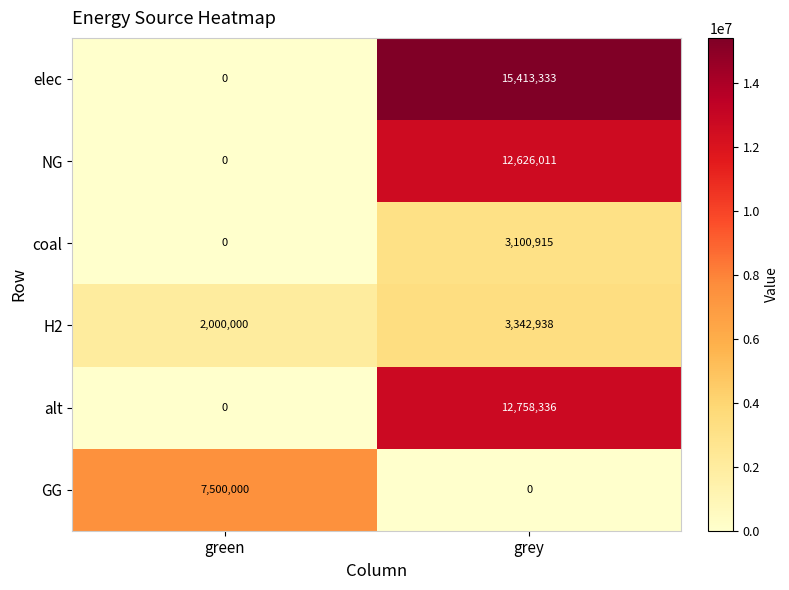

Reading left to right, extract all data points from this chart.

elec: green=0	grey=15413333
NG: green=0	grey=12626011
coal: green=0	grey=3100915
H2: green=2000000	grey=3342938
alt: green=0	grey=12758336
GG: green=7500000	grey=0